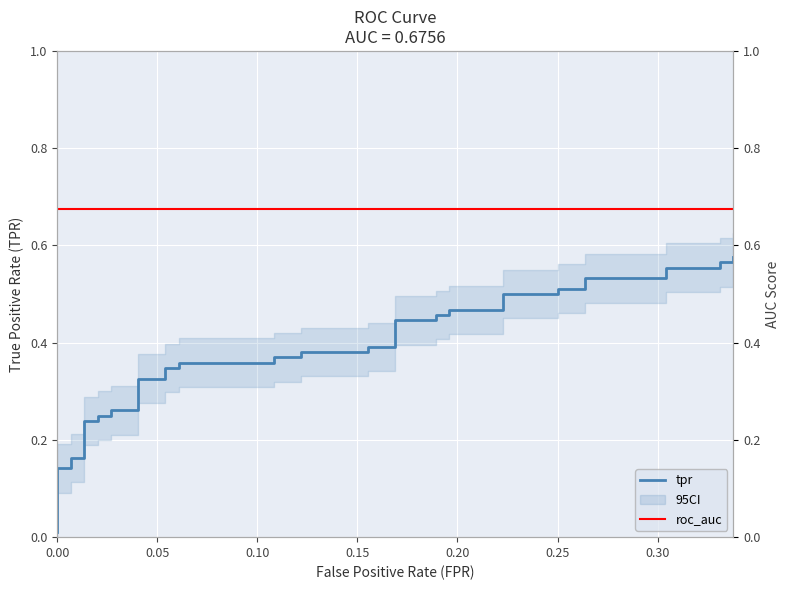

What is the value of the 17th point from the left?

0.4